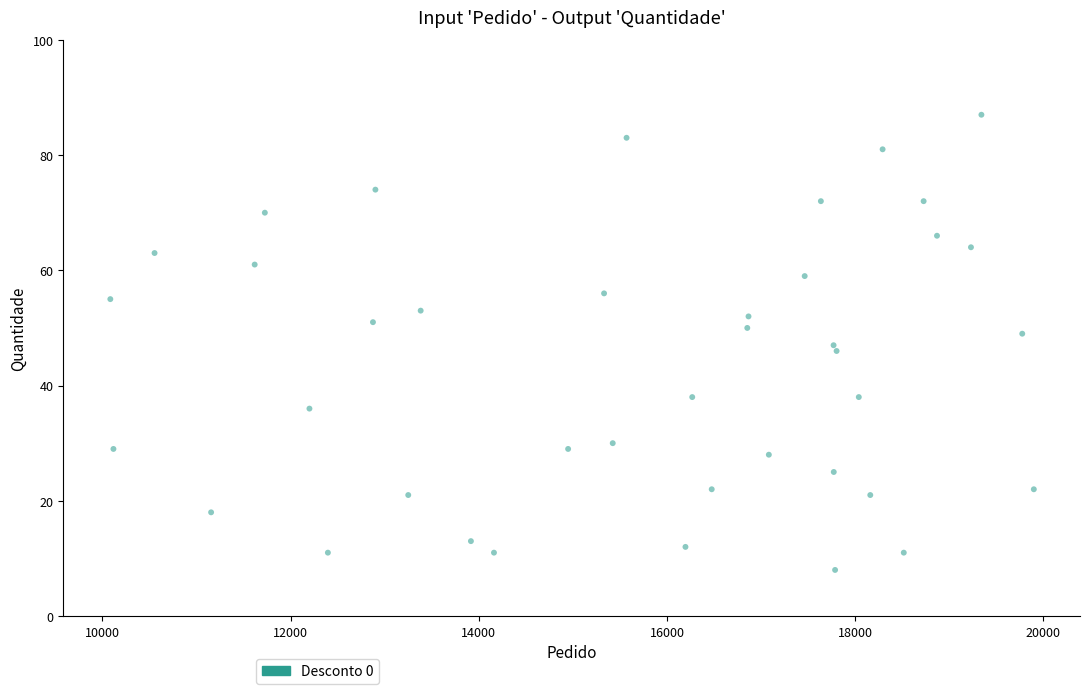

What is the range of Y values (max minus min)?

79